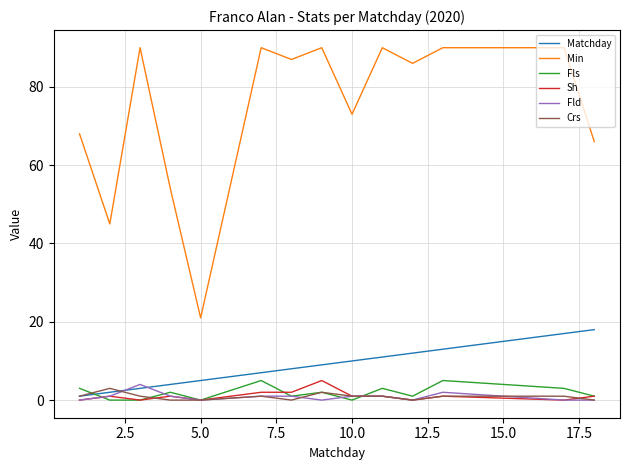

How many lines are shown in the chart?

6